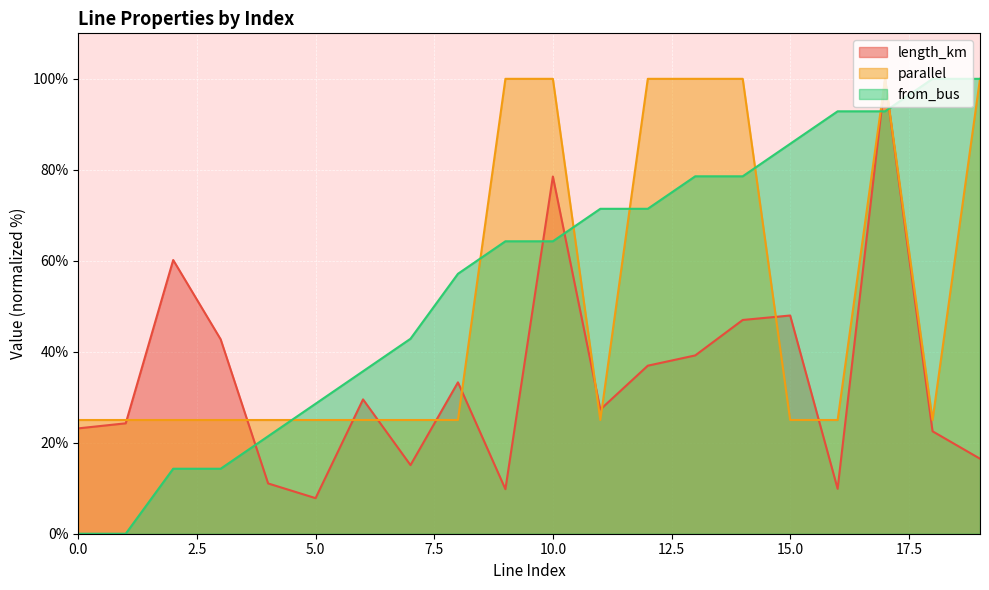

What is the sum of the length_km values at 6 and 3?

72.3